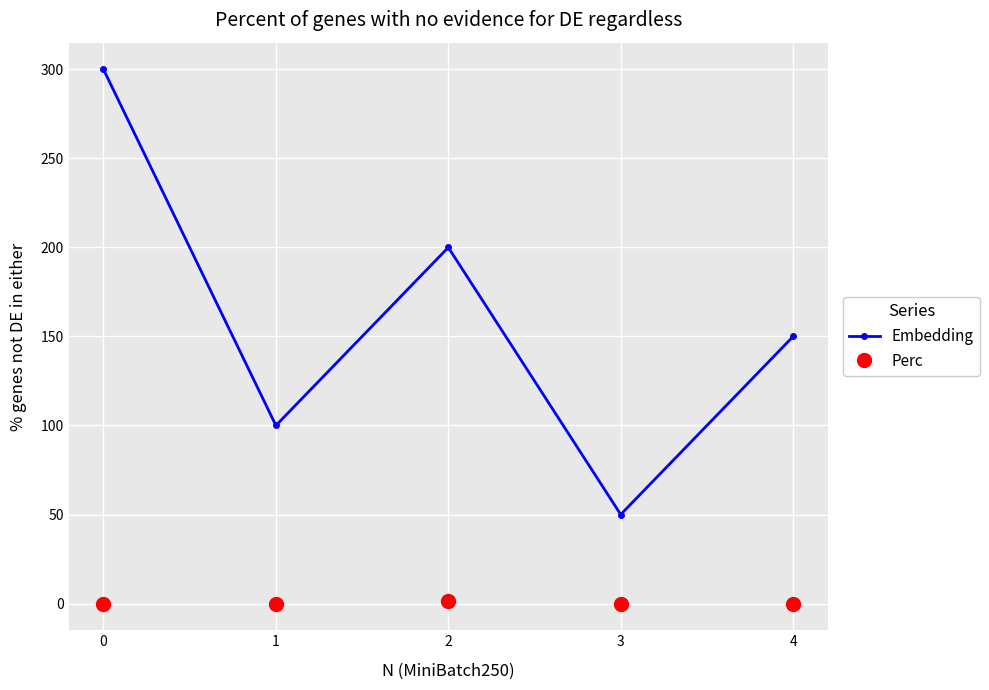

What is the average value of the Perc series?

0.3